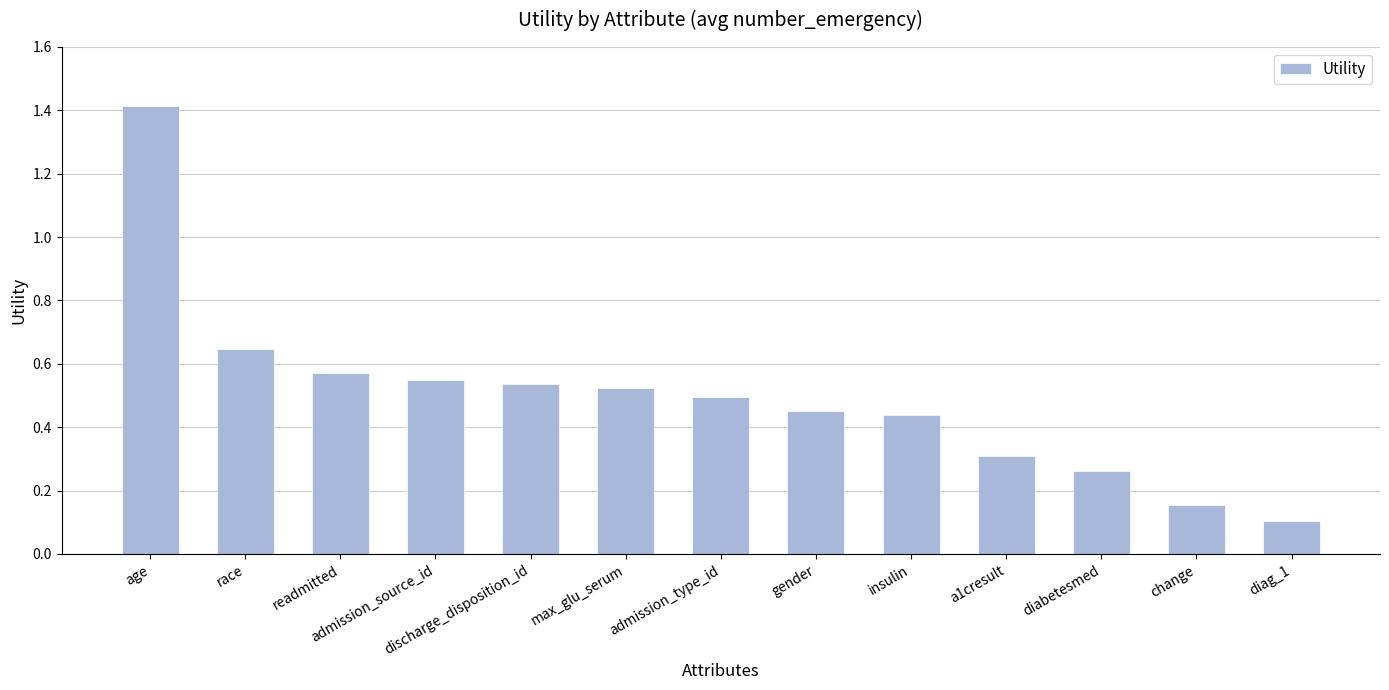

True or false: the data shows 0.5 at gender.

True